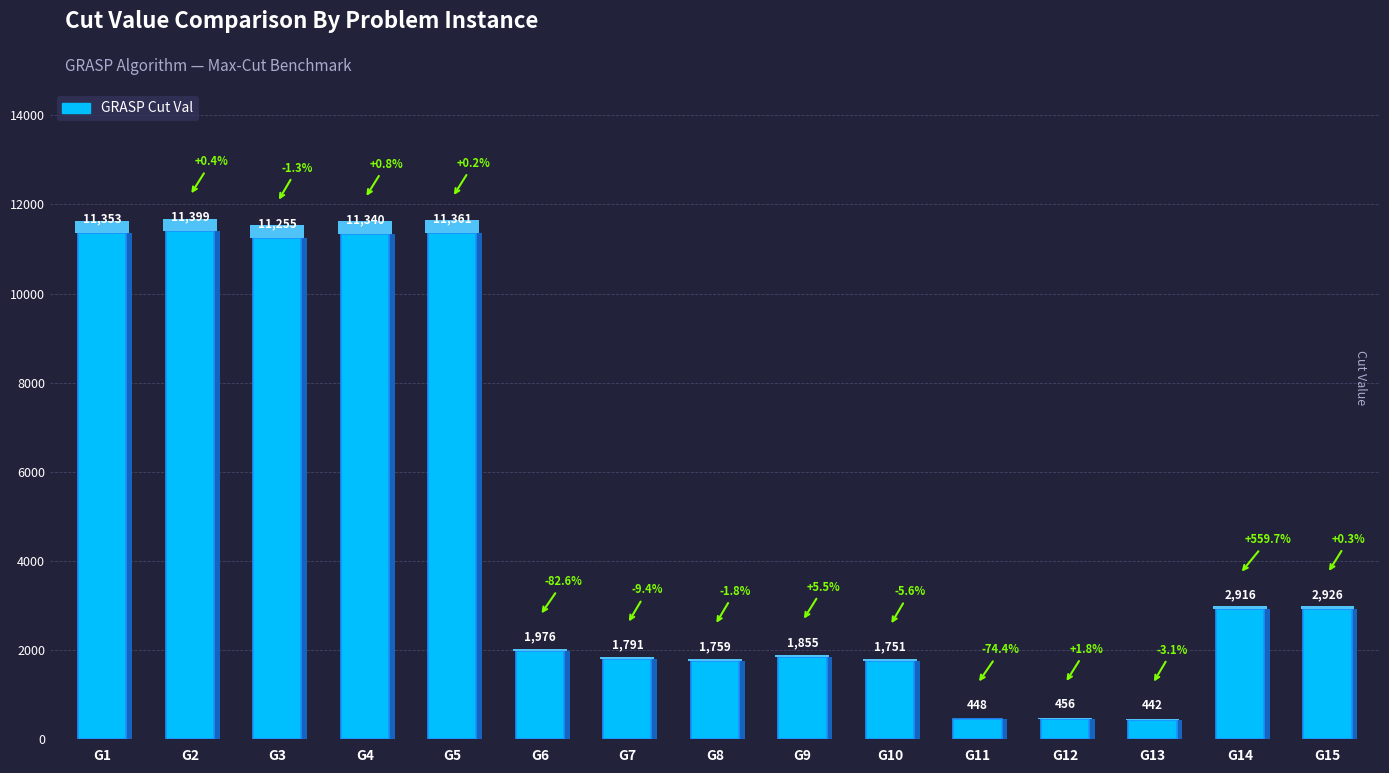

True or false: the data shows 799 at G8.

False